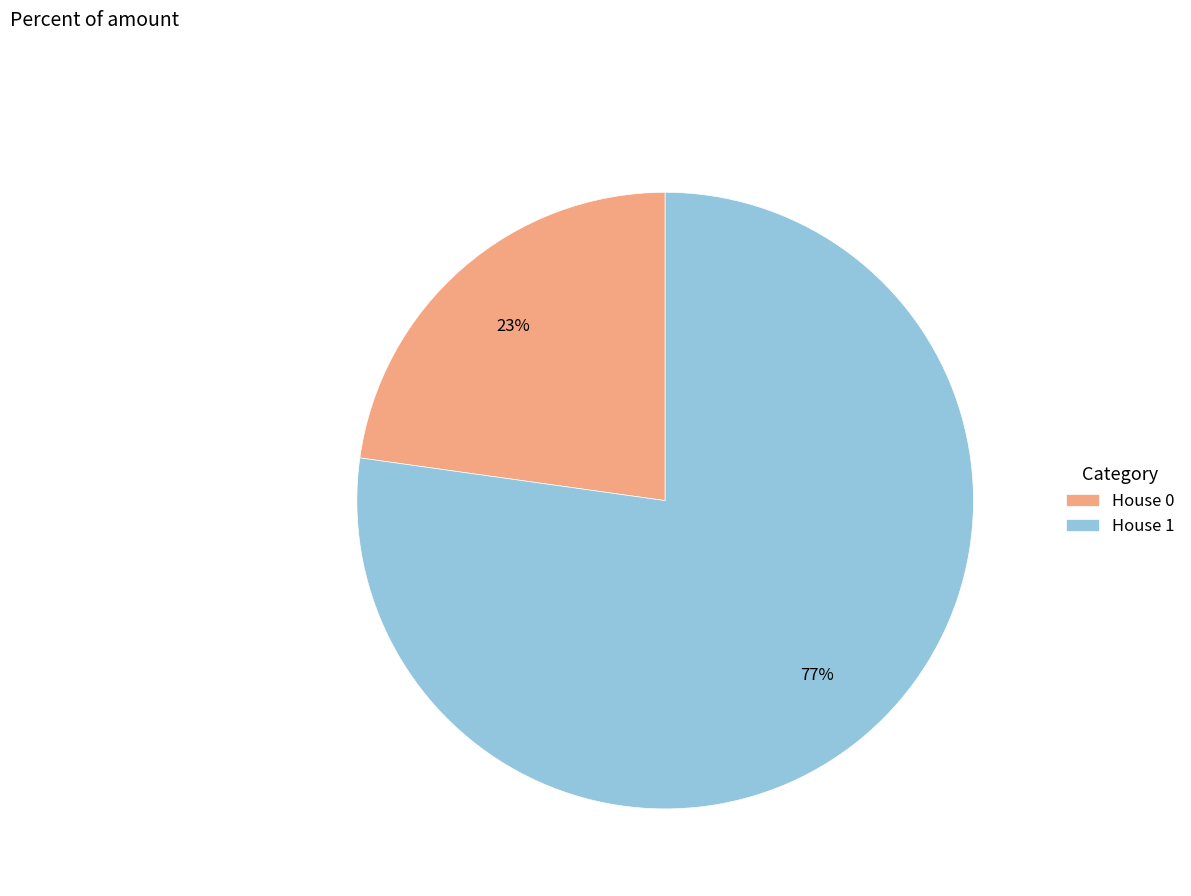

What percentage is the House 1 slice, to the nearest percent?

77%